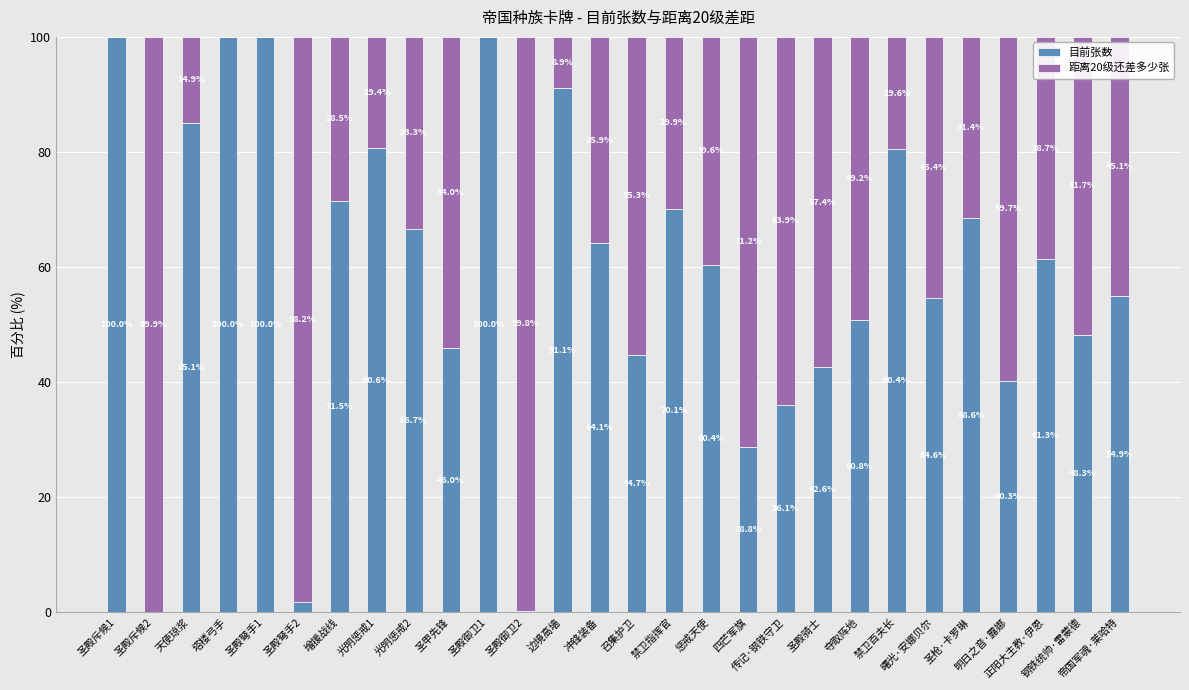

What is the maximum value for 目前张数?

100.0